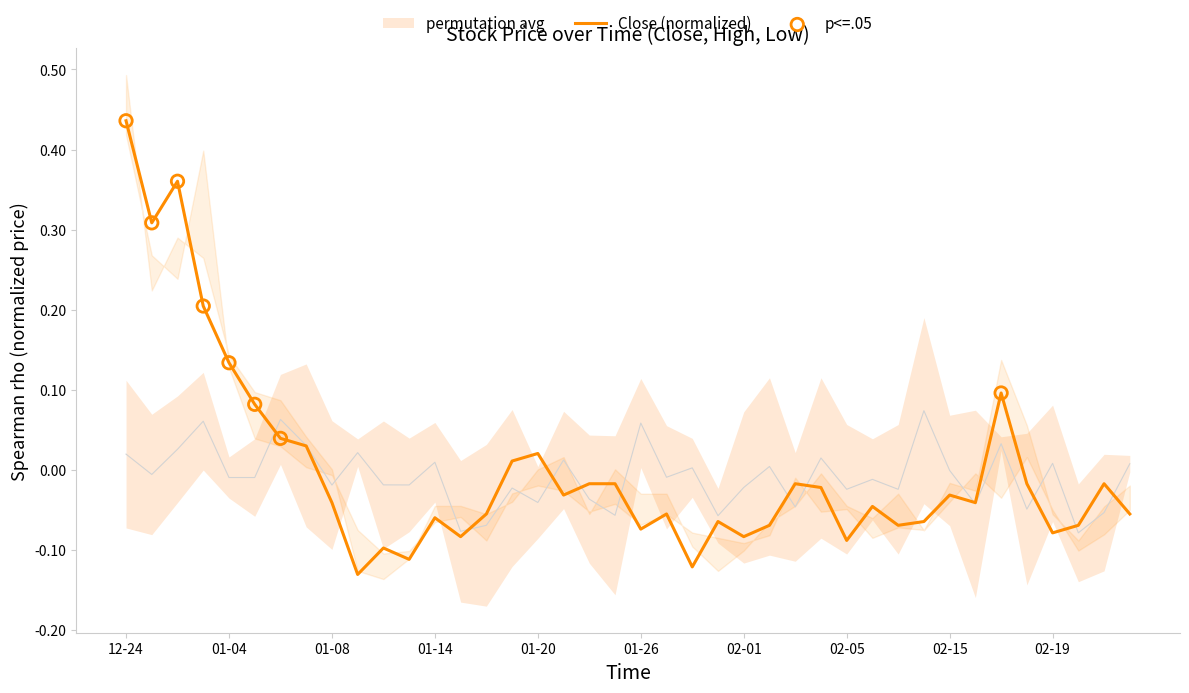

Which has a higher value, 2021-01-28 or 2021-02-08?

2021-02-08